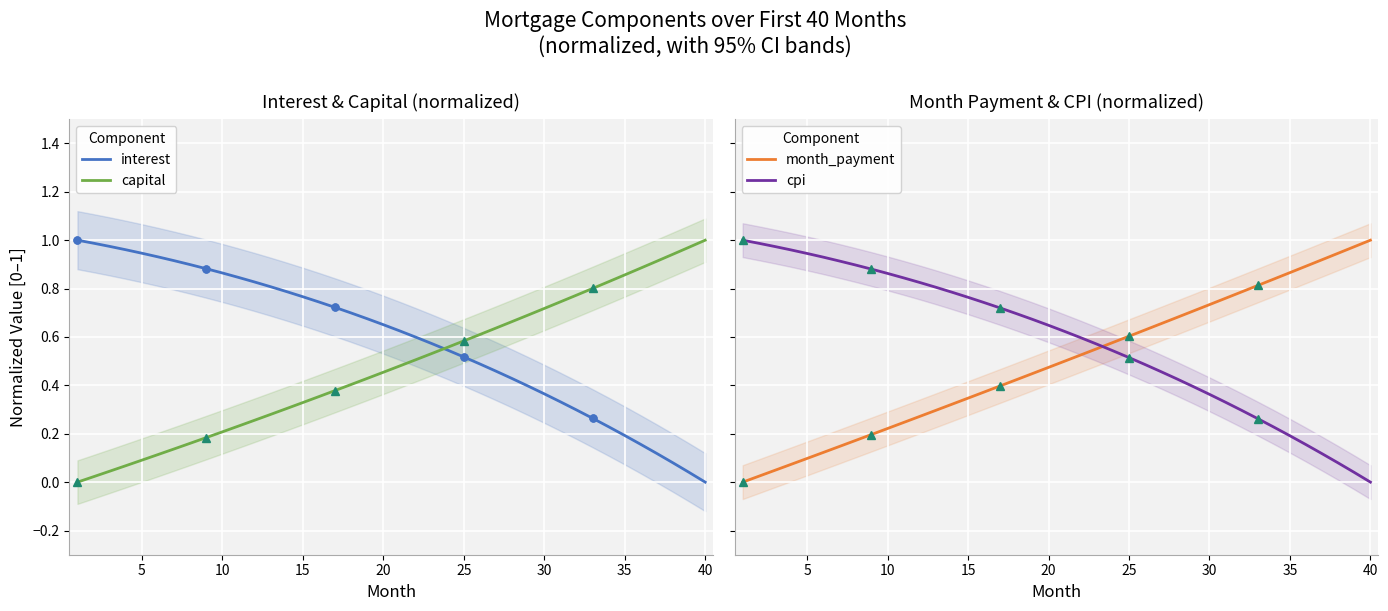

What is the difference between the maximum and minimum values in the interest series?

1.0